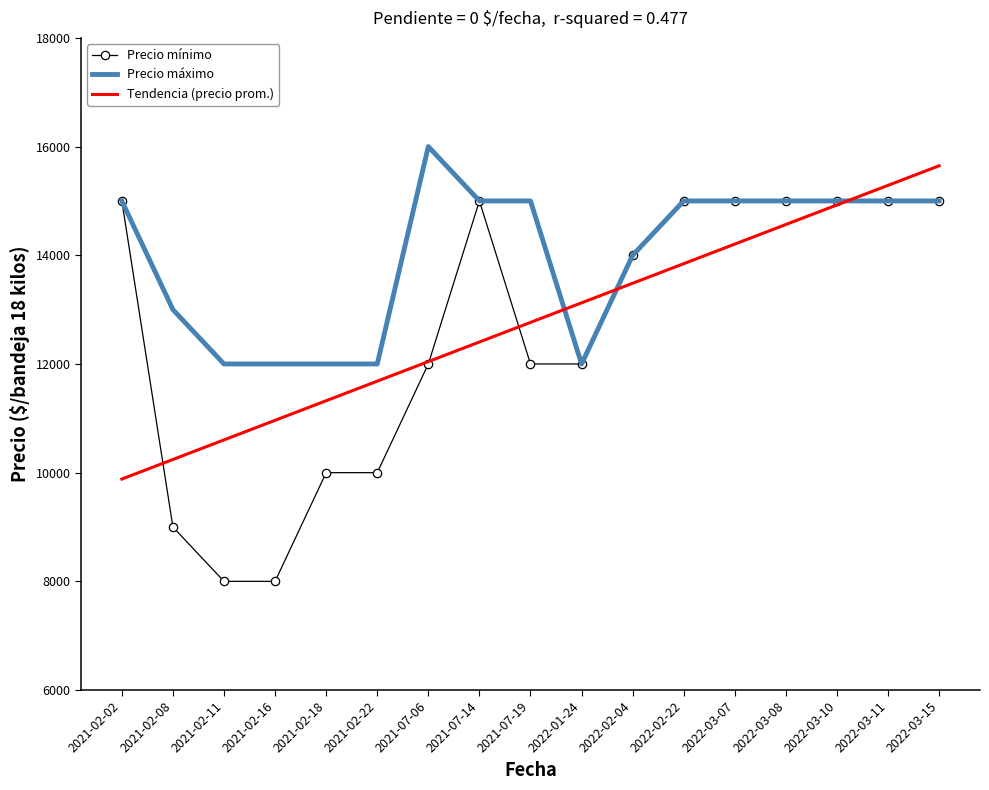

Which series has the largest total across all categories?

Precio máximo